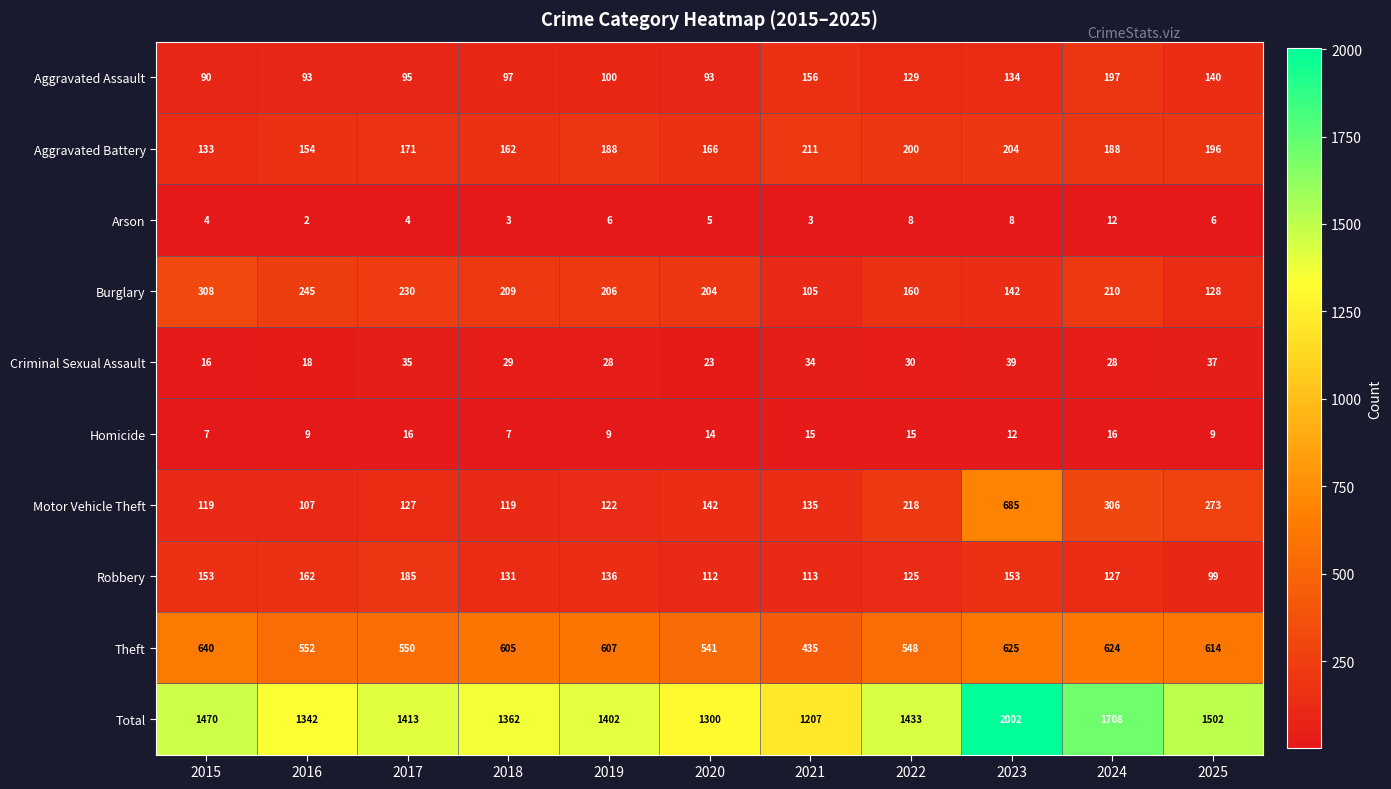

What is the spread (max minus min) of values at 2025?

1496